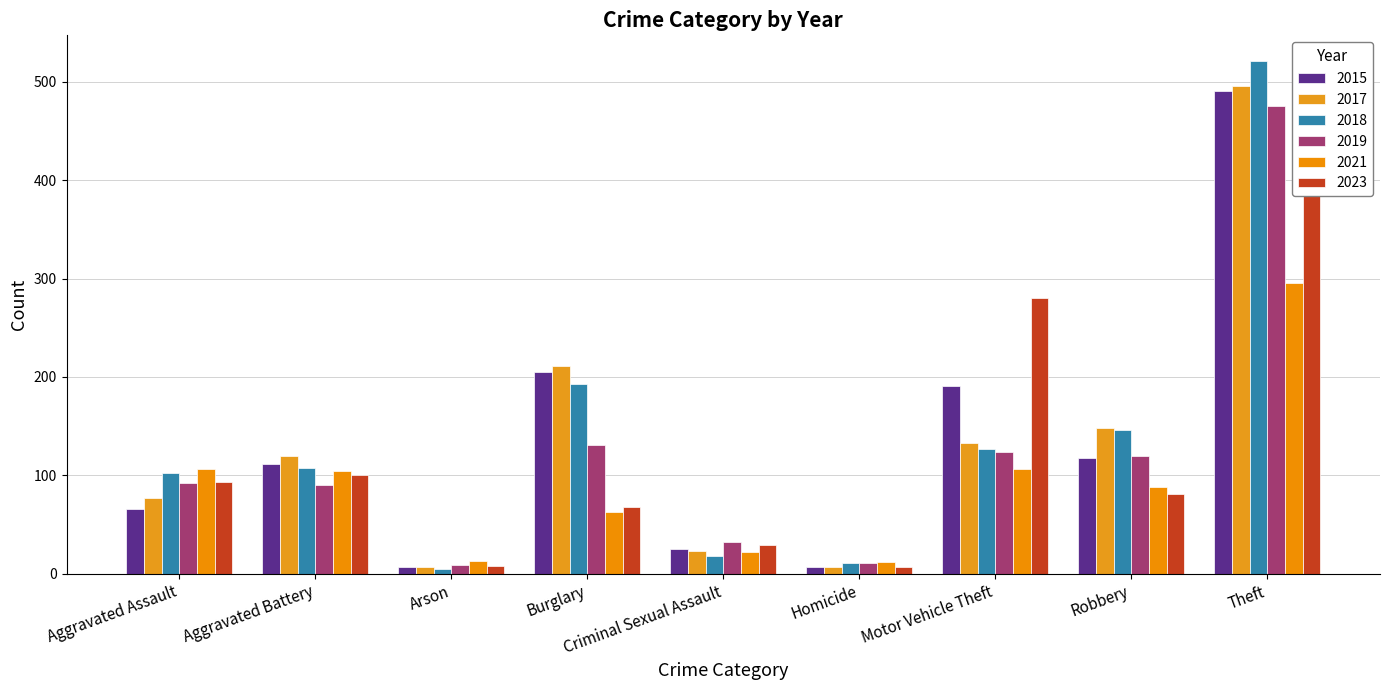

Which series has the widest spread of values?

2018